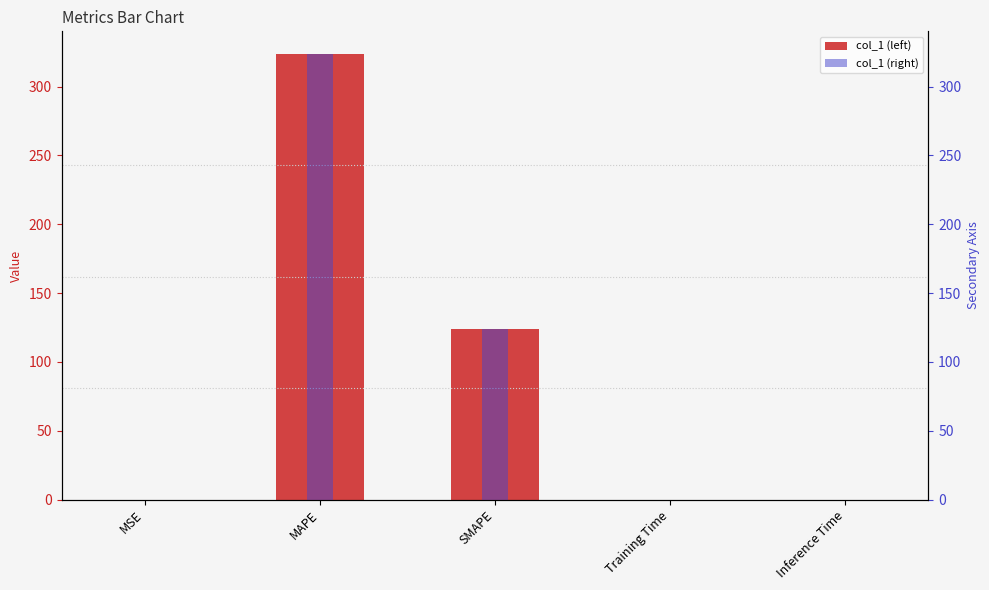

How many categories are shown in the chart?

5